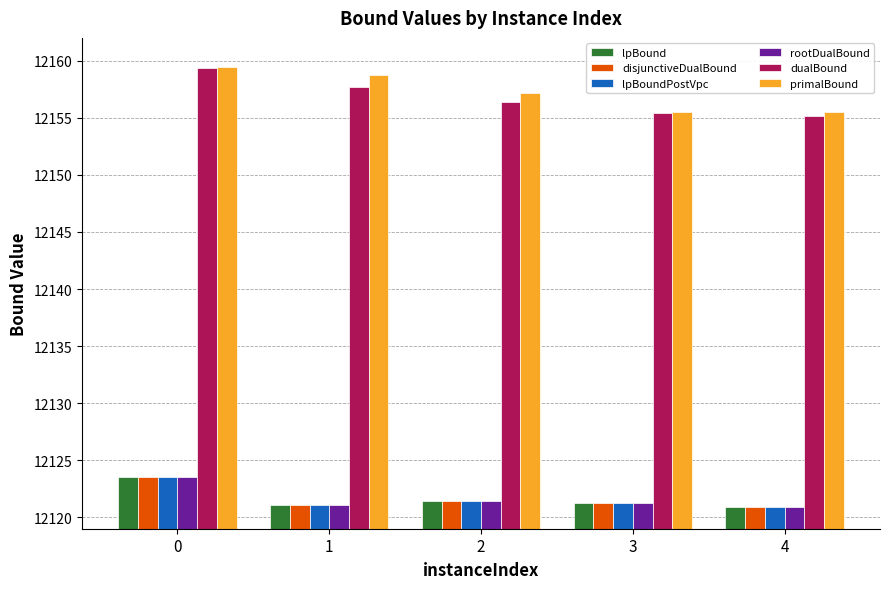

What is the difference between the maximum and minimum values in the lpBound series?

2.6